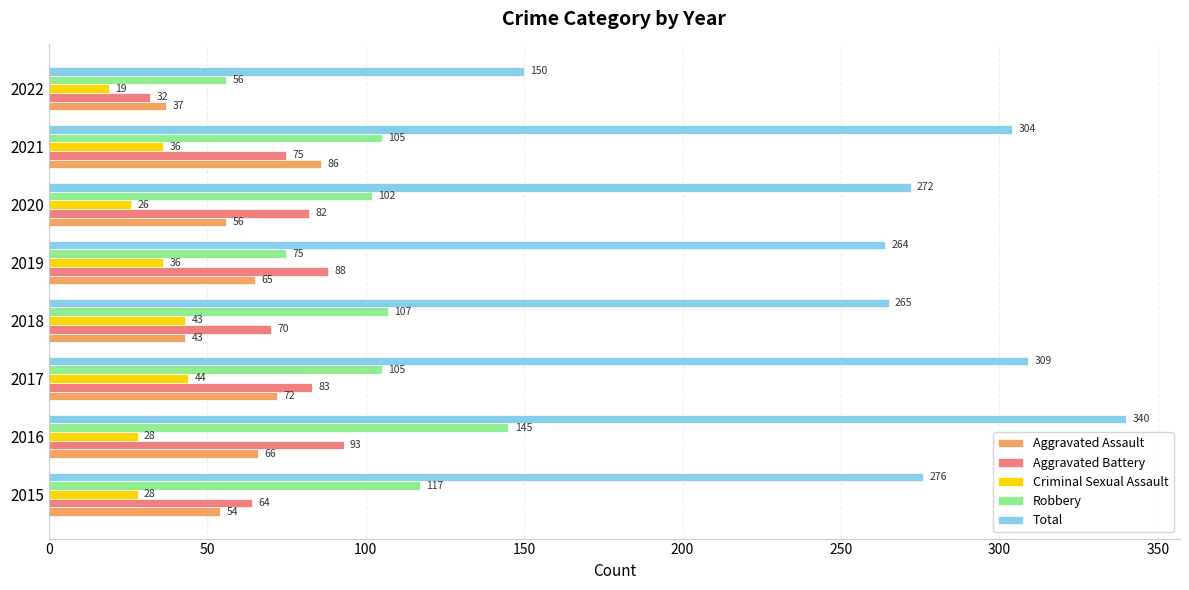

What is the sum of all Criminal Sexual Assault values?

260